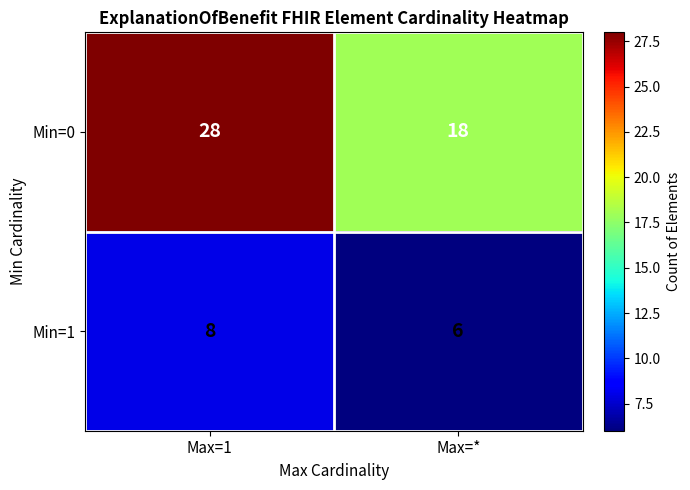

At Max=*, list the series in order from smallest to largest.

Min=1, Min=0